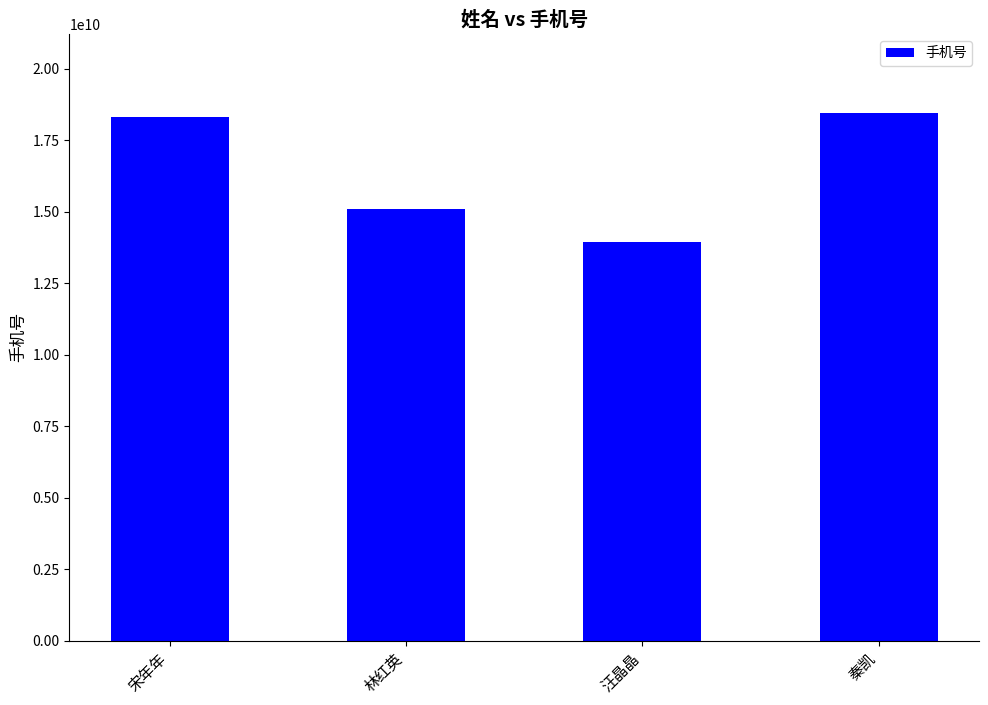

Approximately how many times larger is the value at 宋年年 compared to 林红英?

1.2